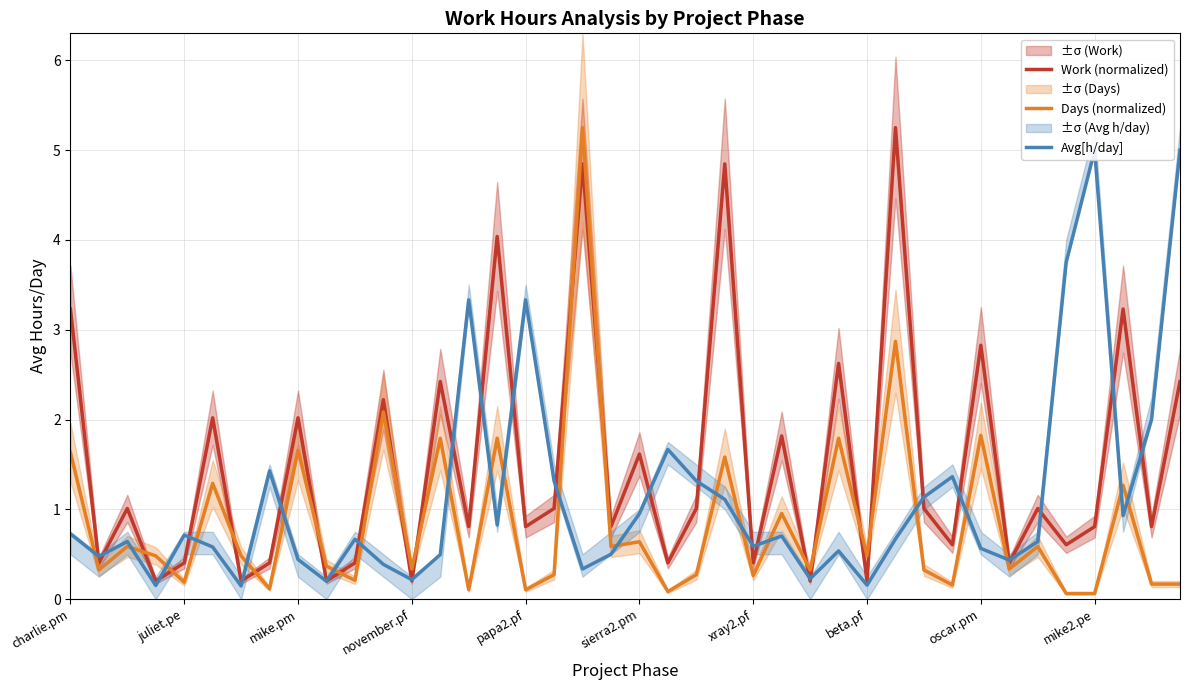

How many series are shown in this chart?

3